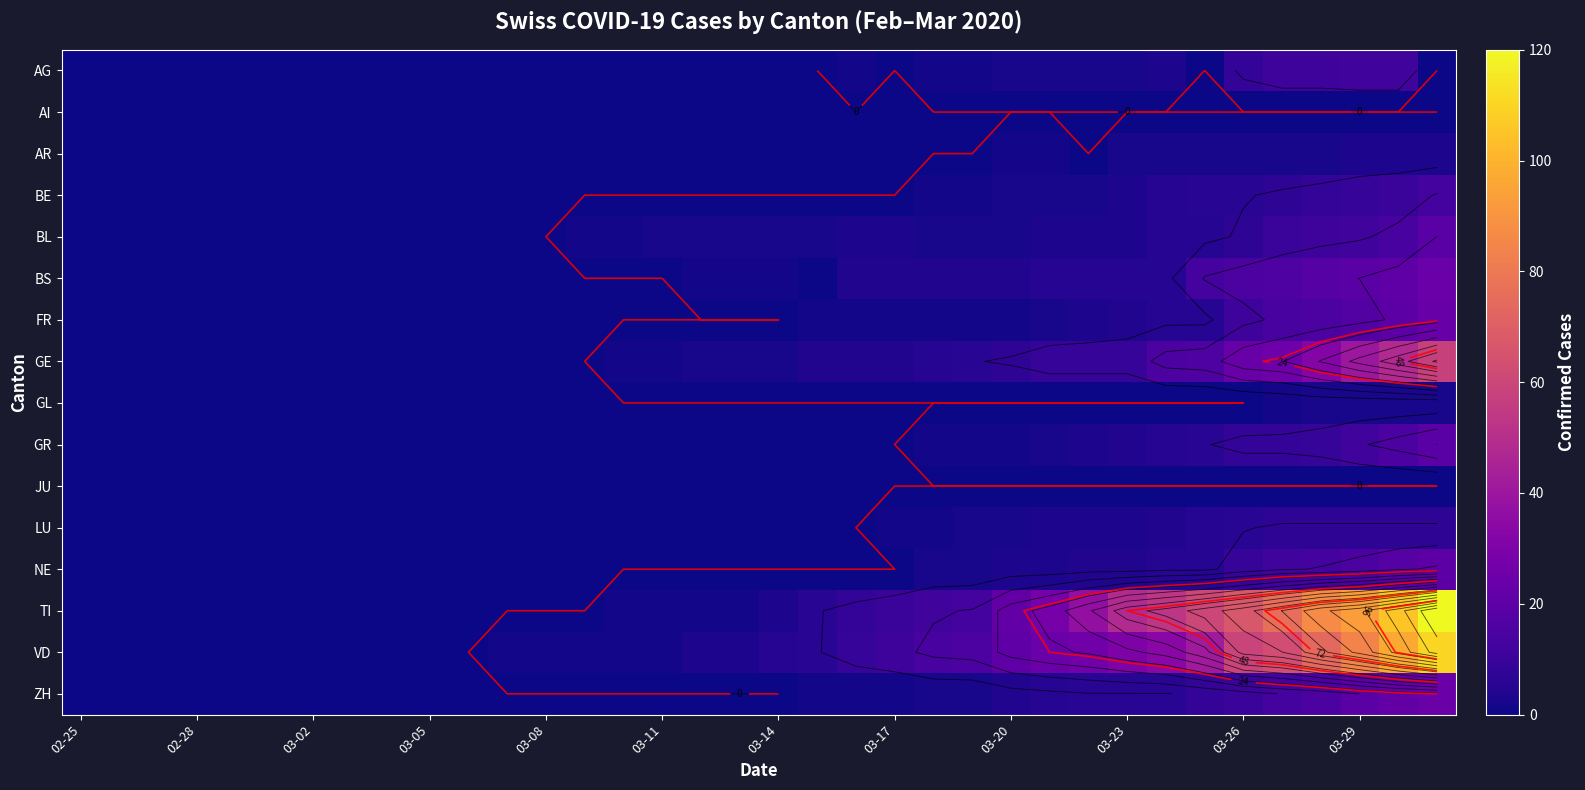

What is the difference between the second highest and minimum values in the AR series?

3